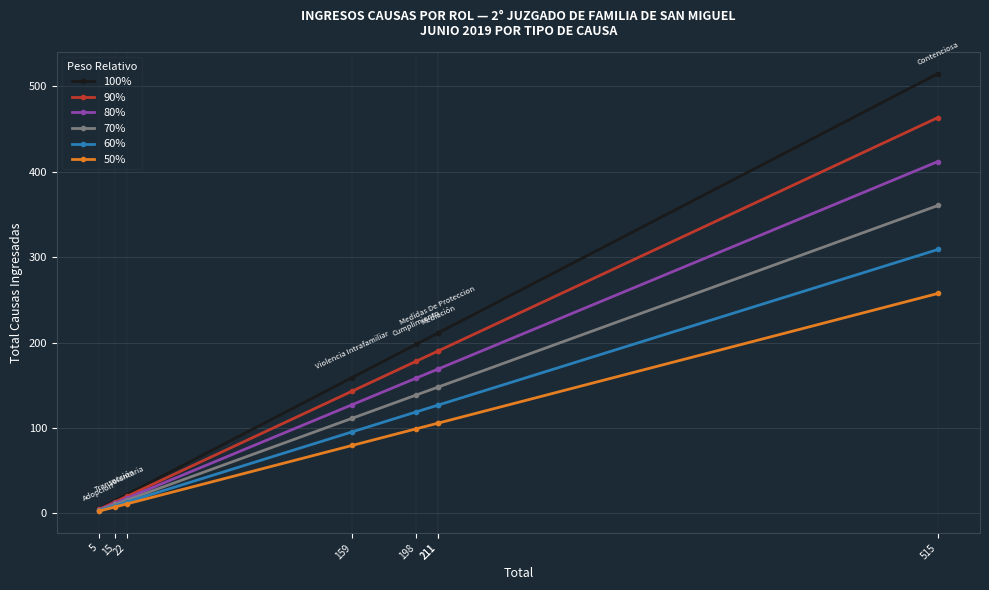

Count the number of categories in the chart.

8